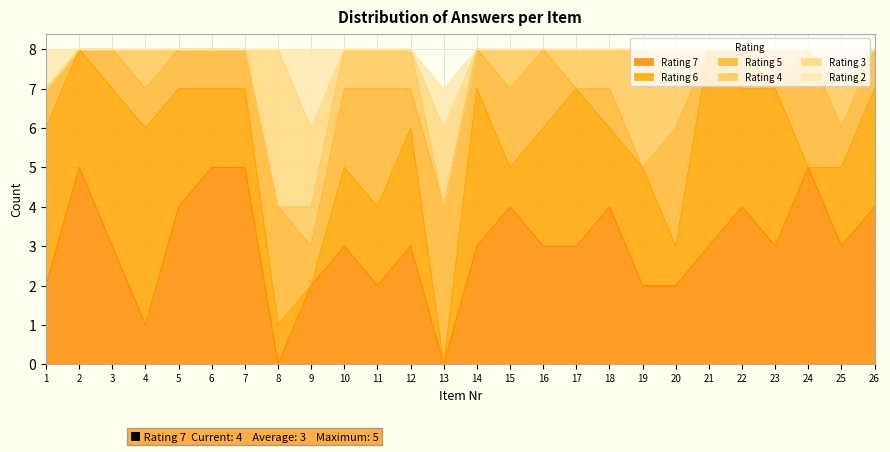

What is the sum of the Rating 6 values at 4 and 6?

7